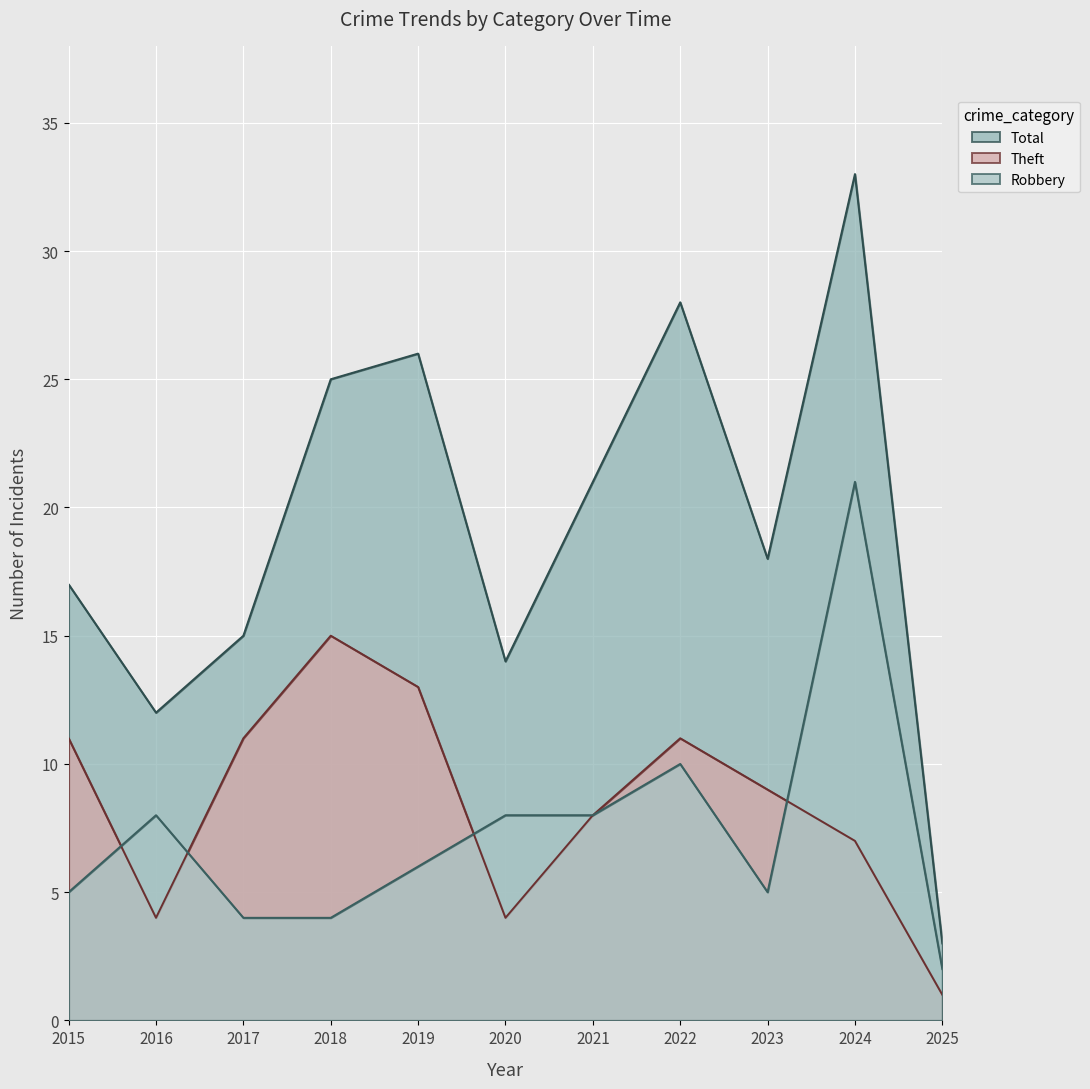

What is the spread (max minus min) of values at 2016?

8